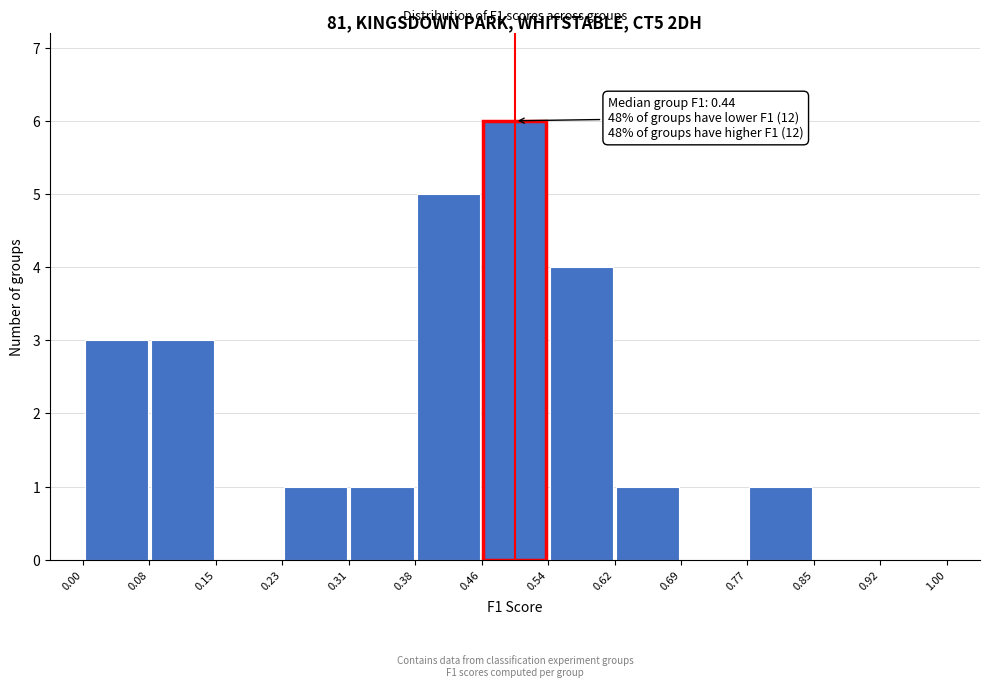

Over which range of the x-axis is the bar tallest?

0.46 to 0.54